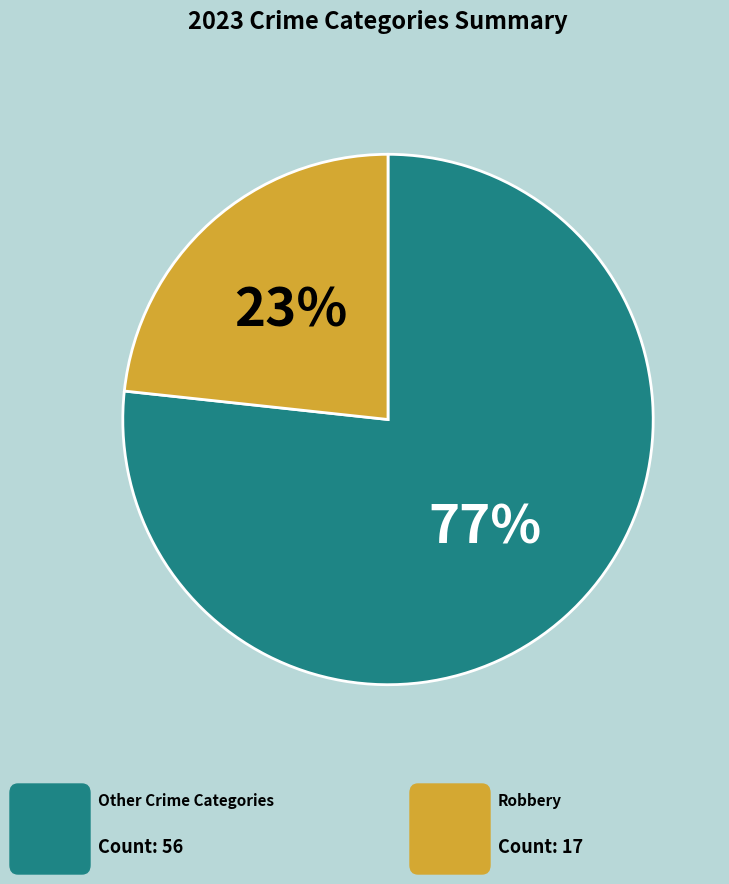

To the nearest percent, what is the average slice percentage?

50%